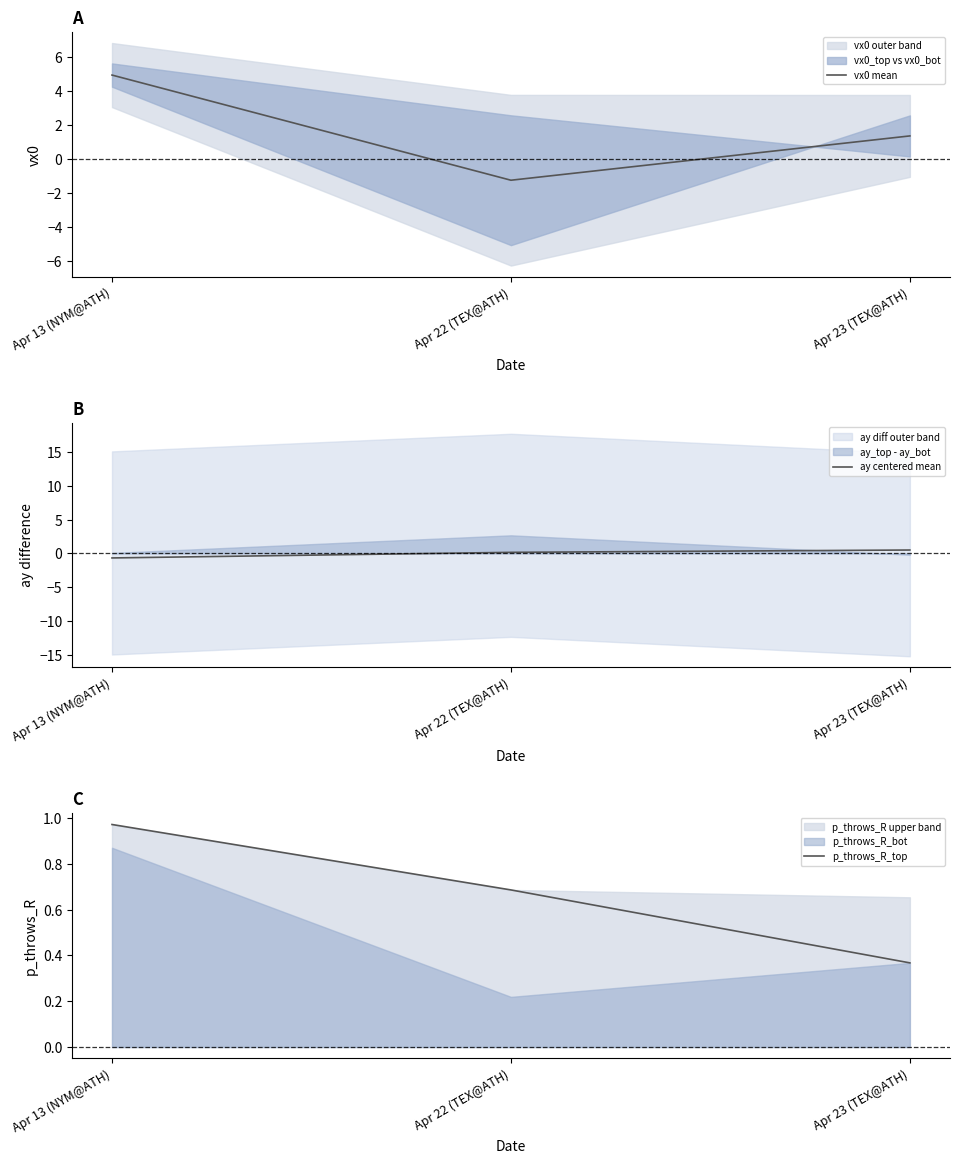

The value of vx0 mean at Apr 23 (TEX@ATH) is 1.4. True or false?

True